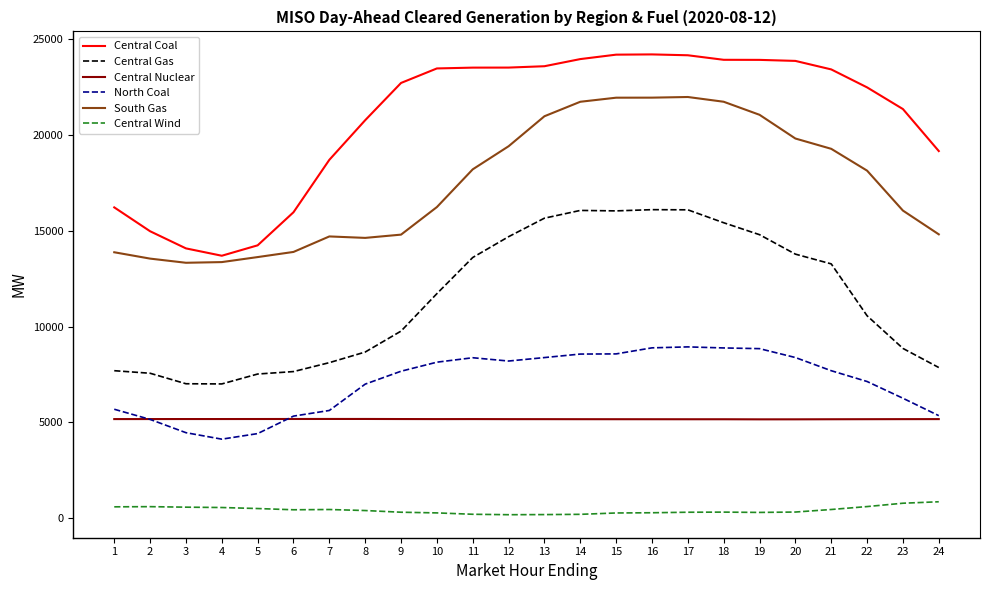

Which series has the largest range (max minus min)?

Central Coal